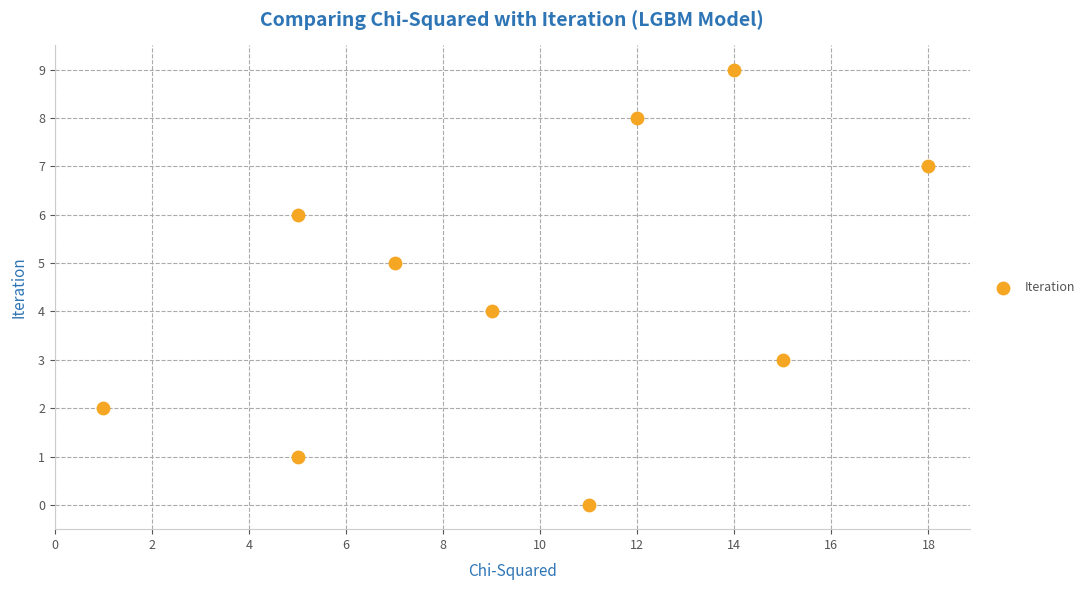

What is the average X value?

10